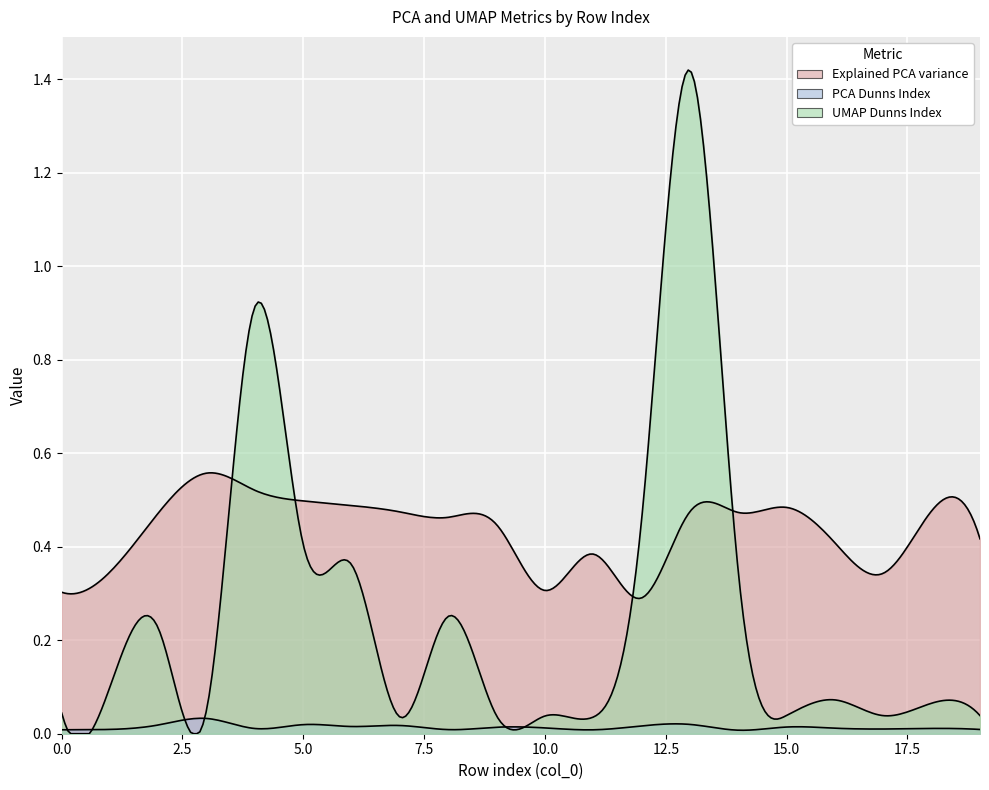

Is it true that Explained PCA variance equals 0.8 at 8?

False